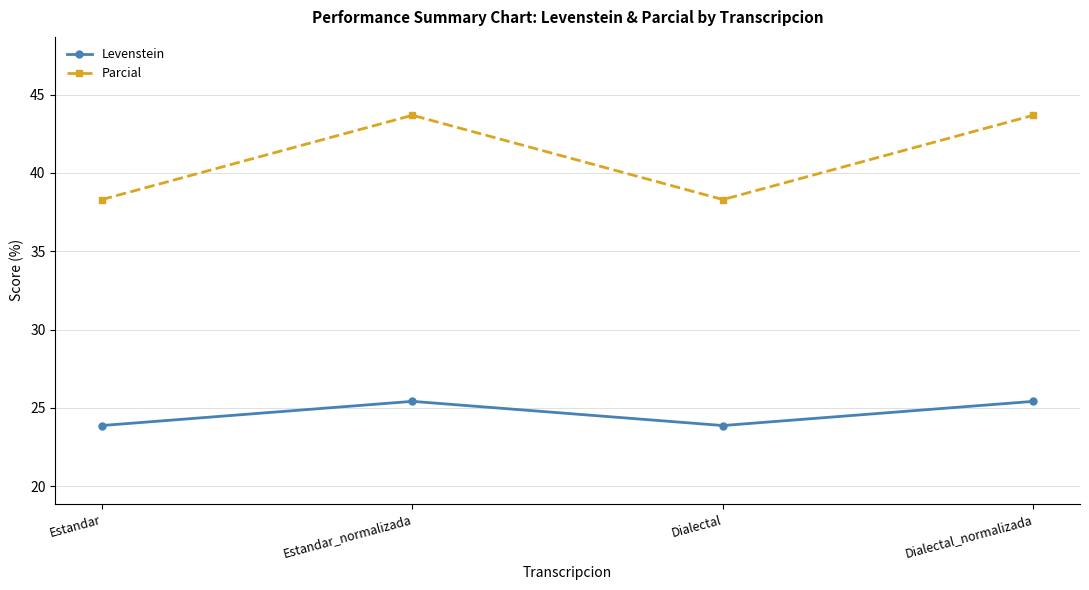

What is the sum of all Levenstein values?

98.6